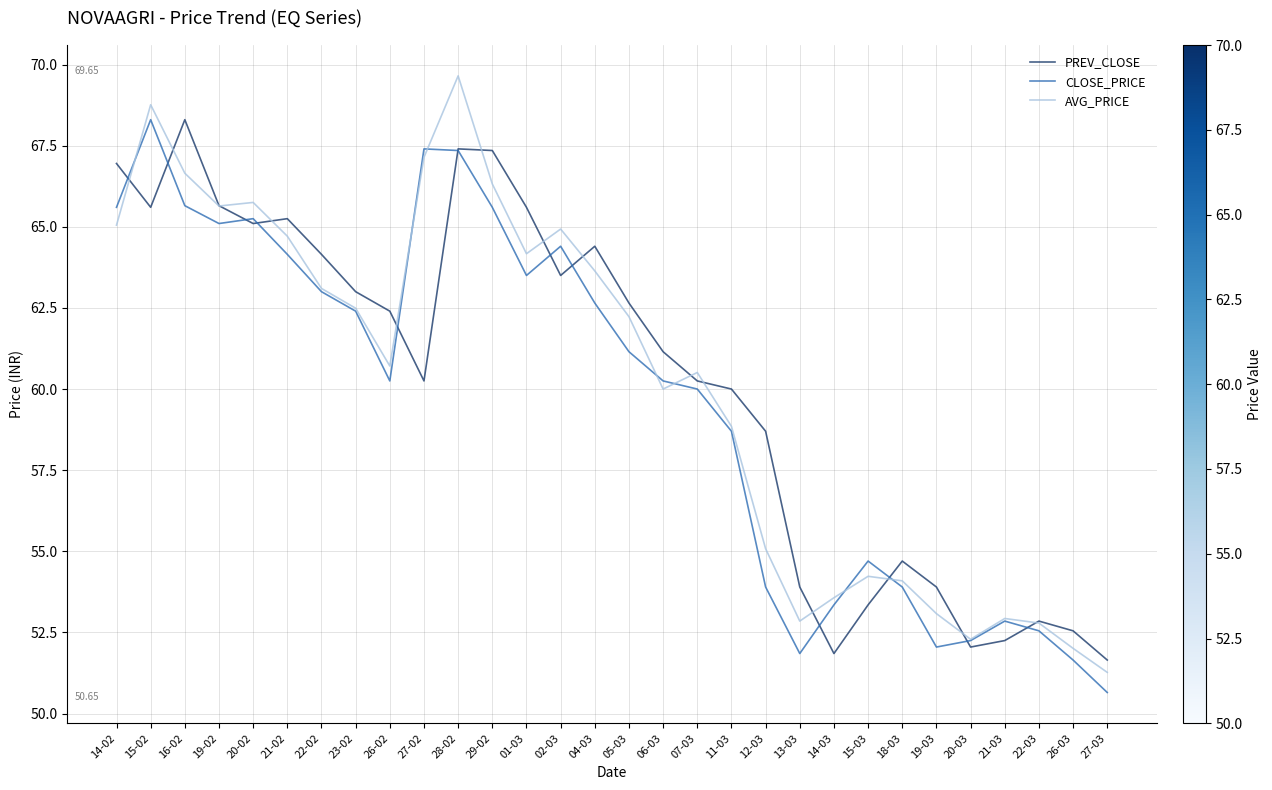

The value of PREV_CLOSE at 26-03 is 52.5. True or false?

True